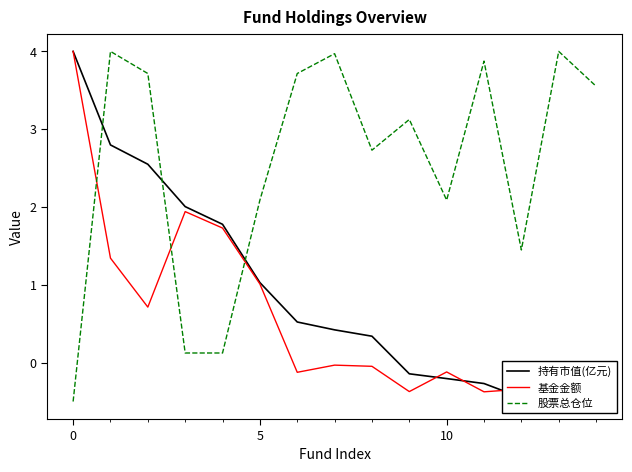

Rank the series at 7 from lowest to highest value.

基金金额, 持有市值(亿元), 股票总仓位